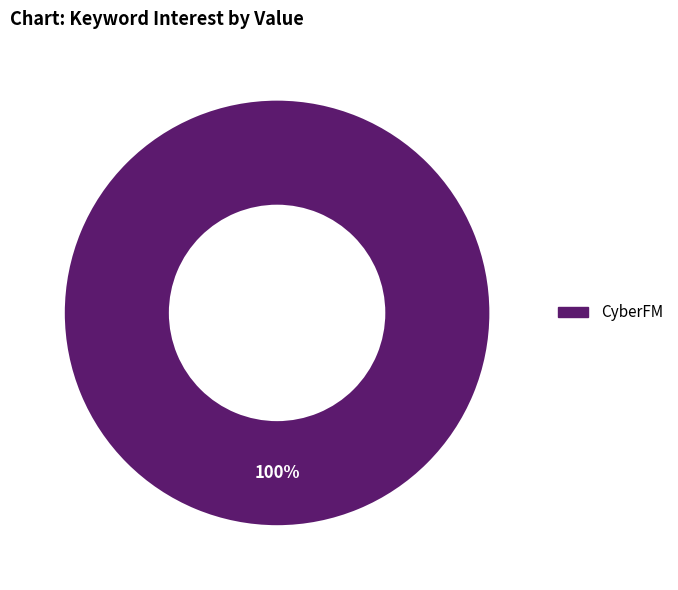

The CyberFM slice represents 93% of the pie. True or false?

False